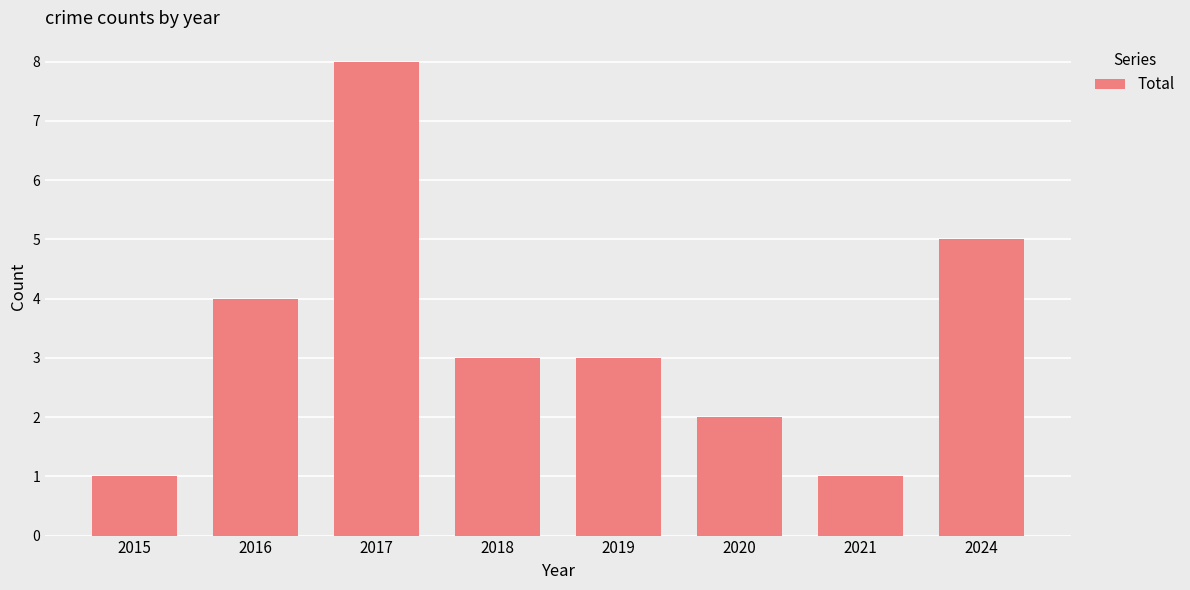

Does the chart contain any negative values?

No